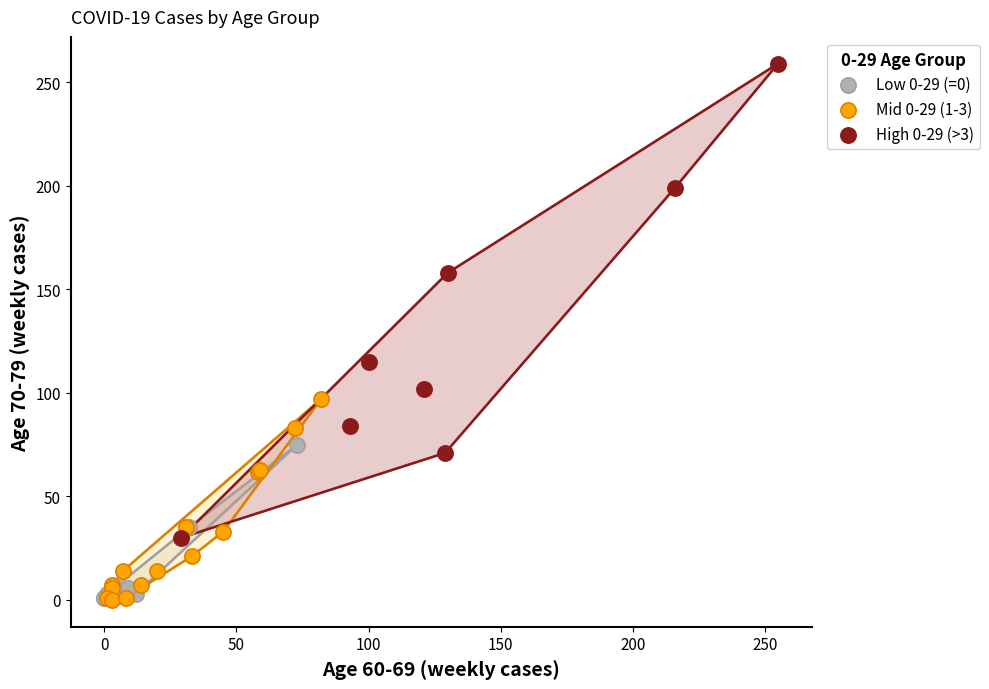

Which series contains the highest Y value?

High 0-29 (>3)